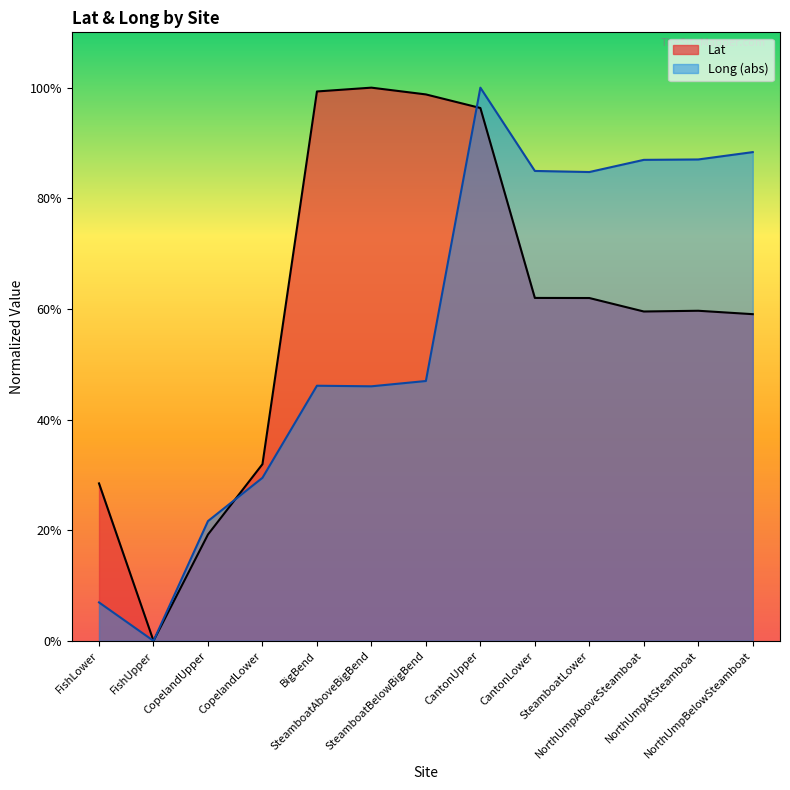

At FishUpper, list the series in order from largest to smallest.

Lat, Long